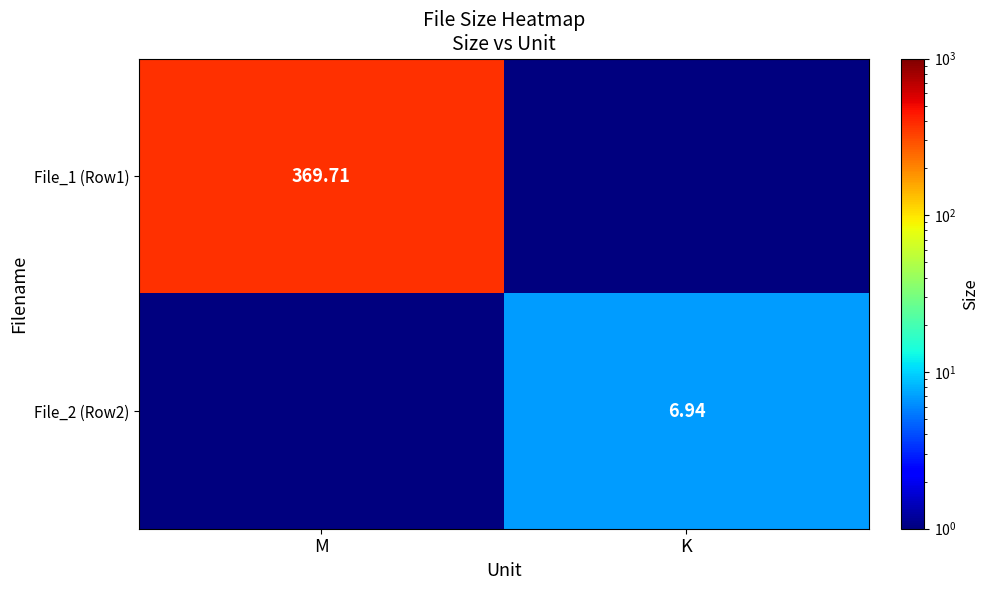

At which label does File_2 (Row2) reach its minimum?

M